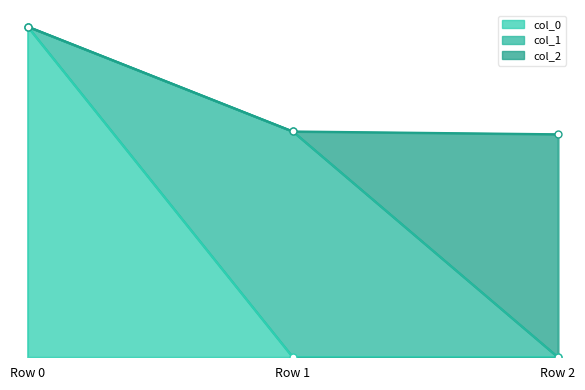

What is the spread (max minus min) of values at Row 2?

11.2